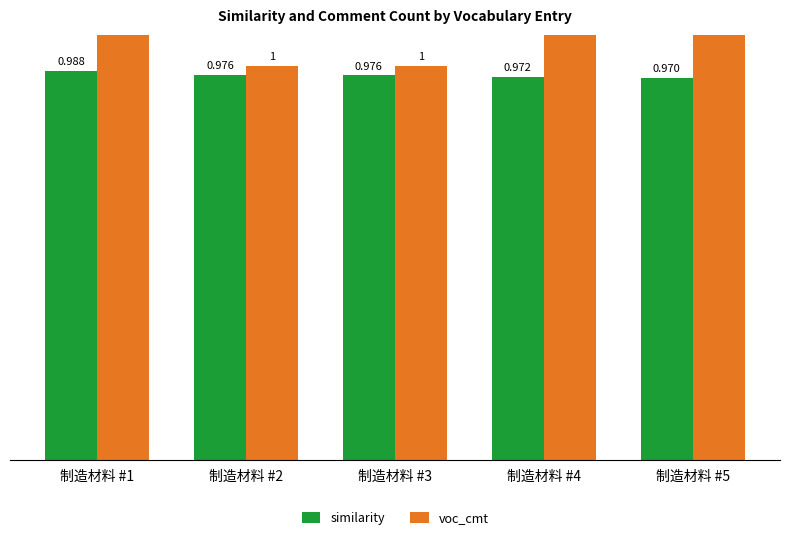

The similarity series shows 0.6 at 制造材料 #5. True or false?

False